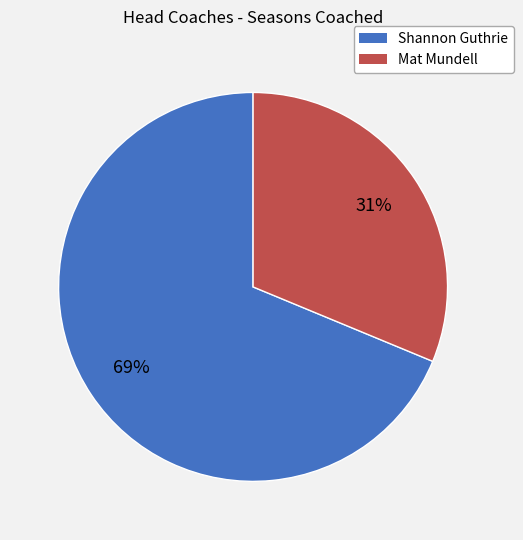

To the nearest percent, what is the average slice percentage?

50%